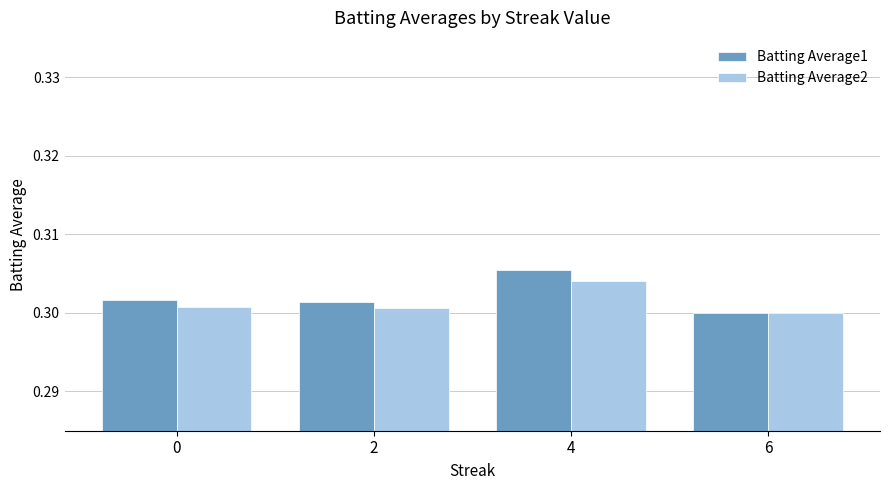

The value of Batting Average1 at 4 is 0.1. True or false?

False